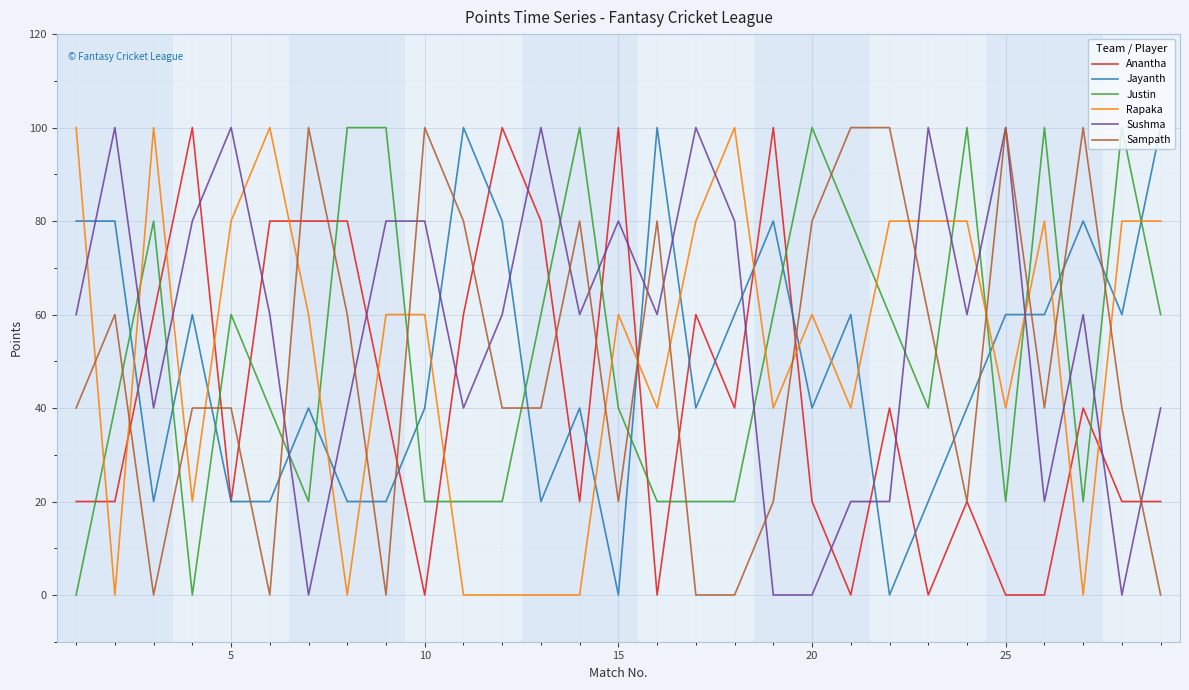

What is the highest value of the Justin series?

100